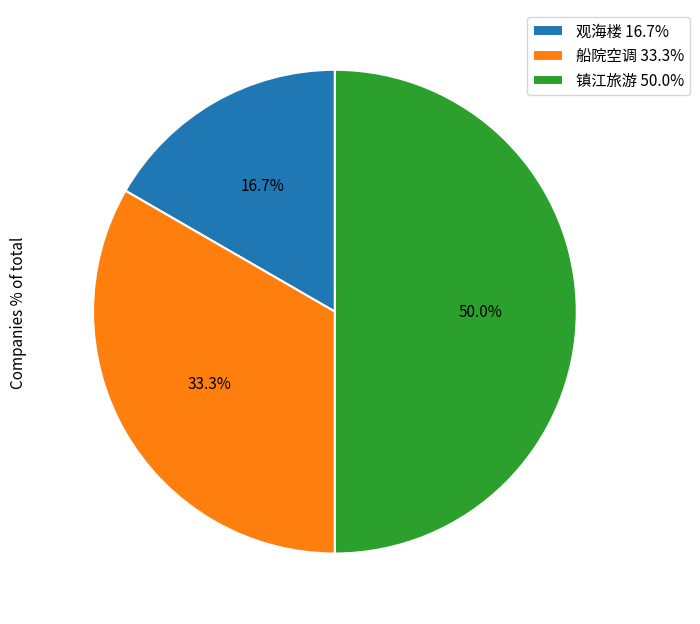

Count the number of slices in the pie.

3